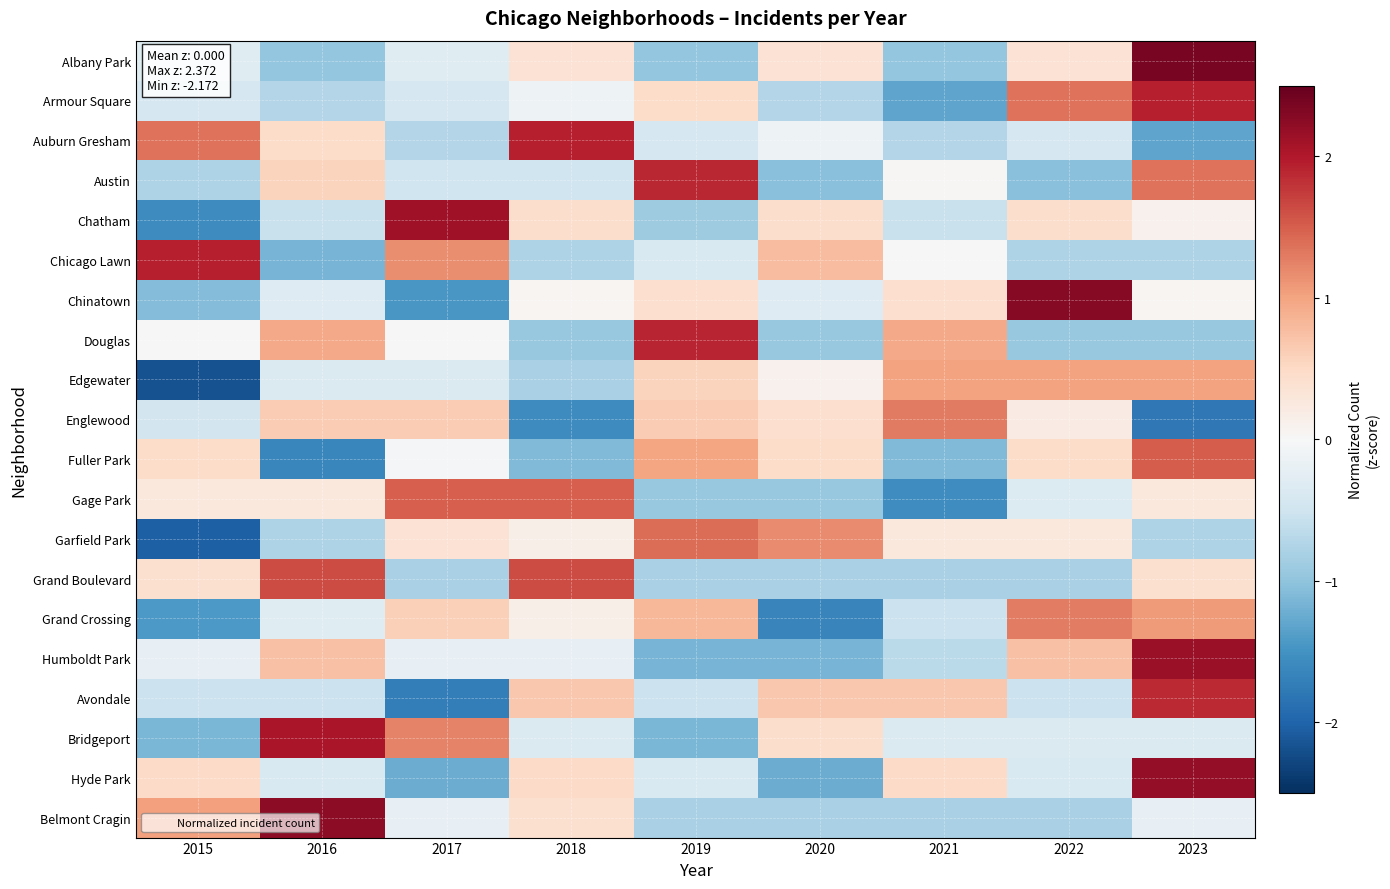

What is the maximum value shown in the chart?

2.4